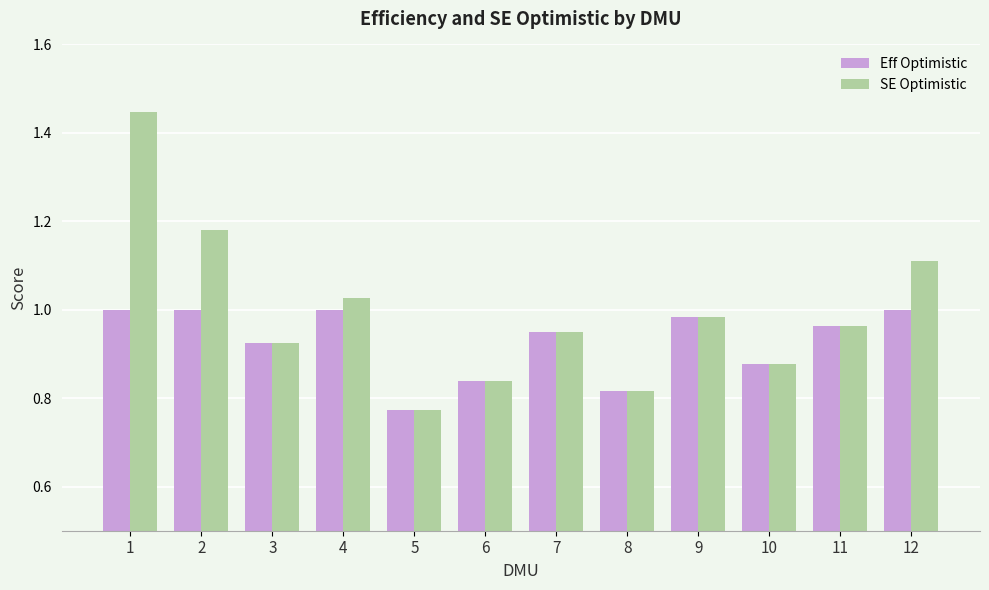

What is the total value across all series at 10?

1.8